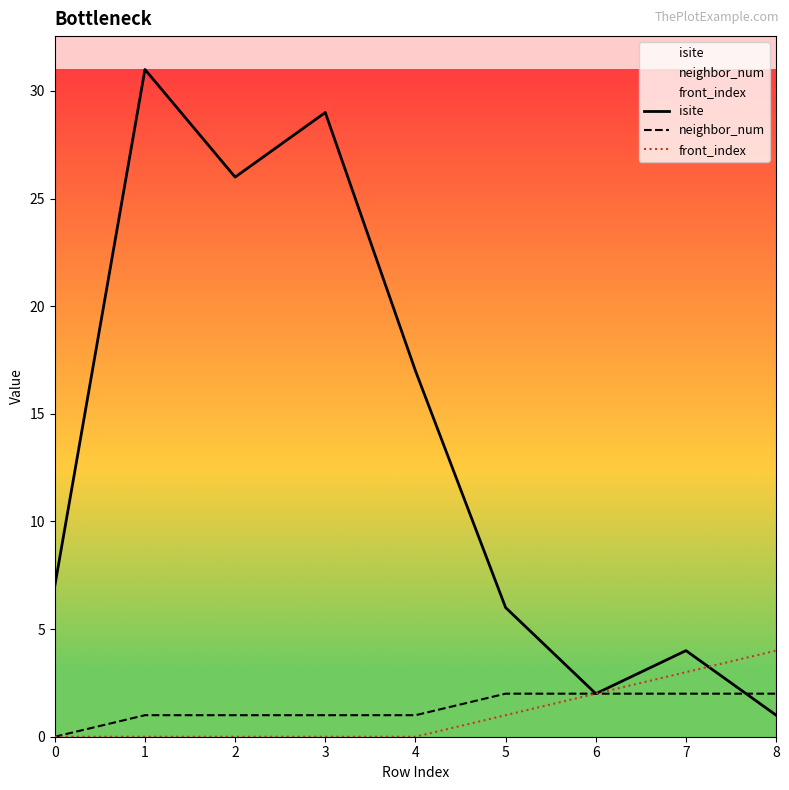

At which label does neighbor_num first exceed 1?

5